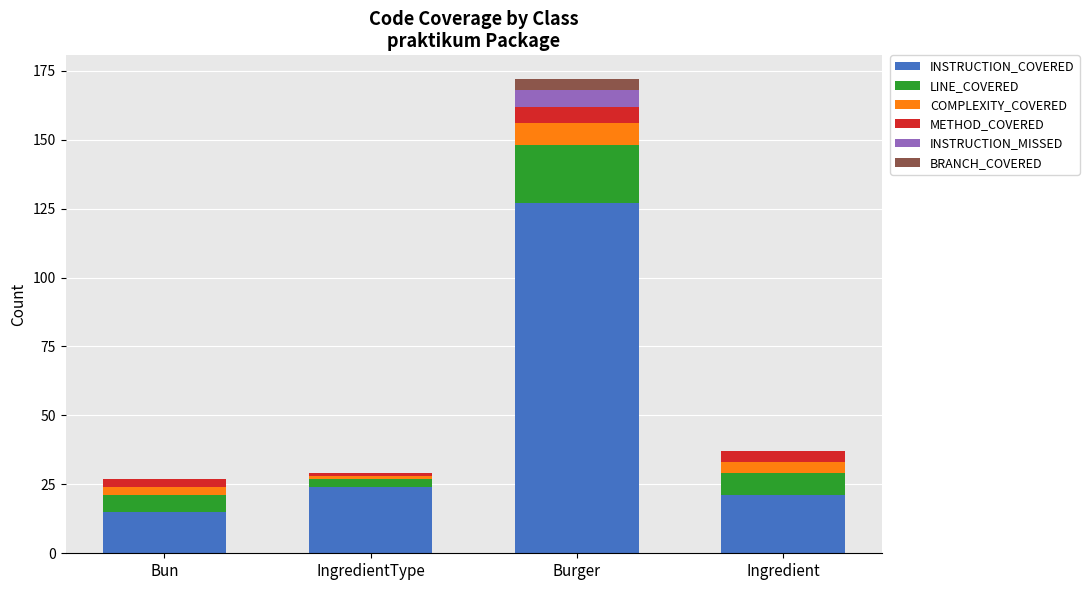

Does the chart contain stacked bars?

Yes